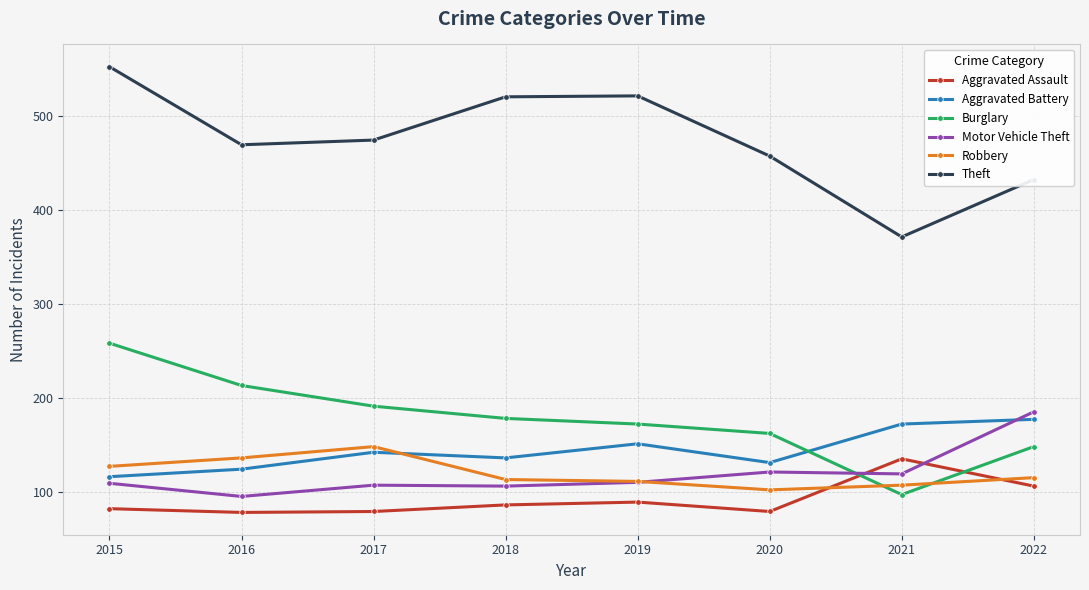

Between 2015 and 2021, which series saw the biggest shift?

Theft